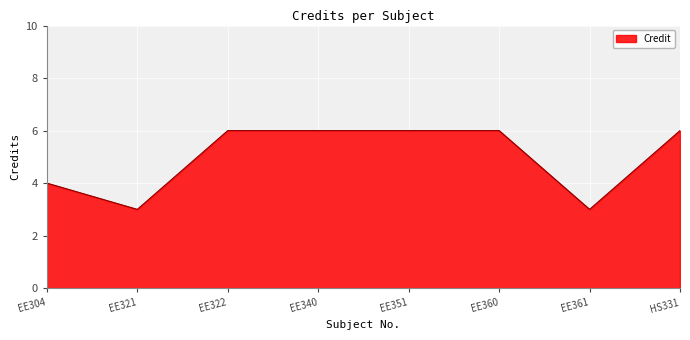

What position from the right is EE360?

3